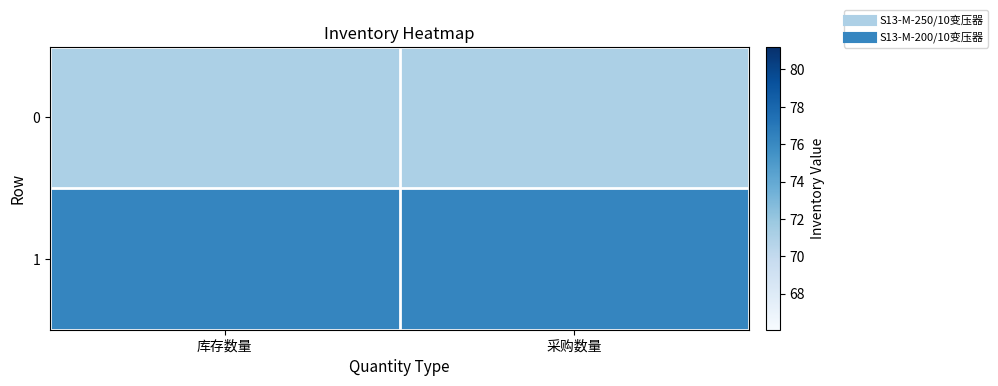

What is the minimum value shown in the chart?

71.1